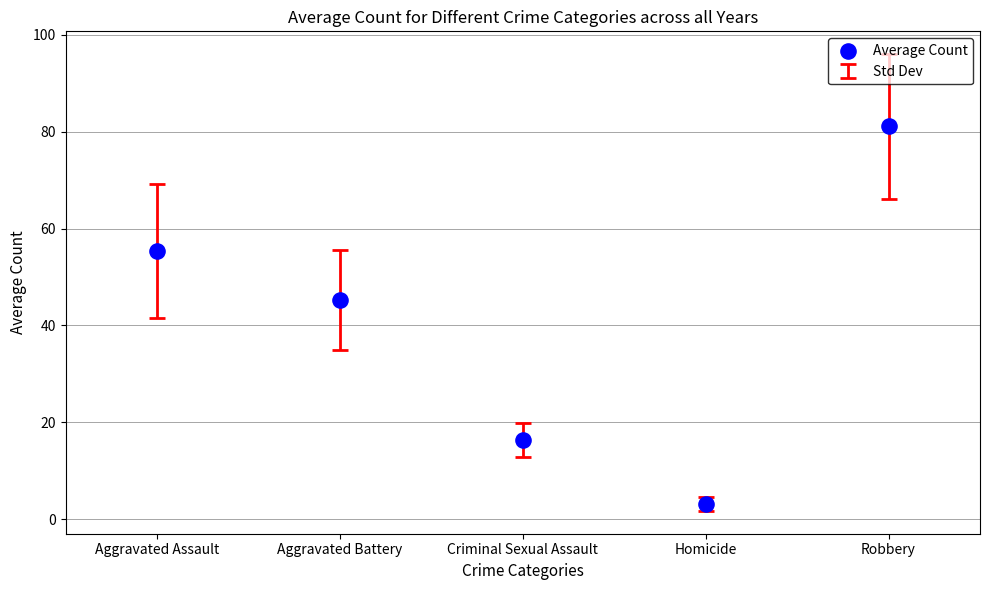

What is the average Y value?

40.3